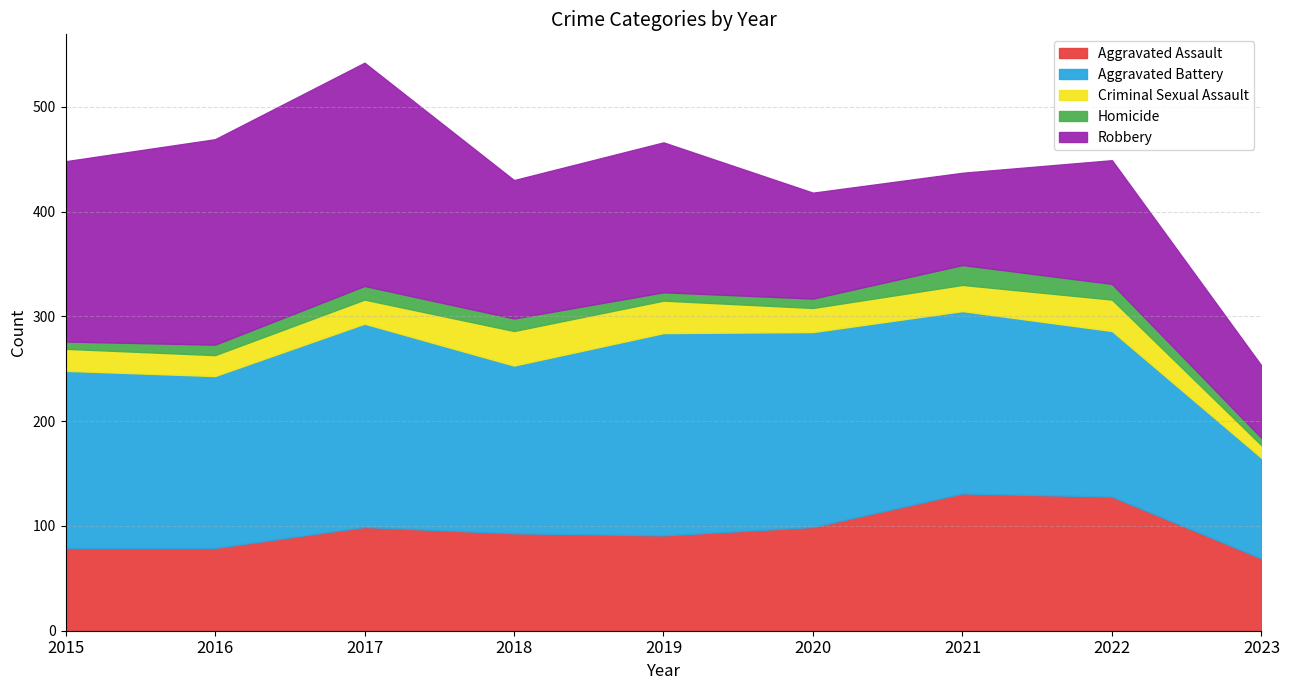

What is the difference between the maximum and minimum values in the Homicide series?

12